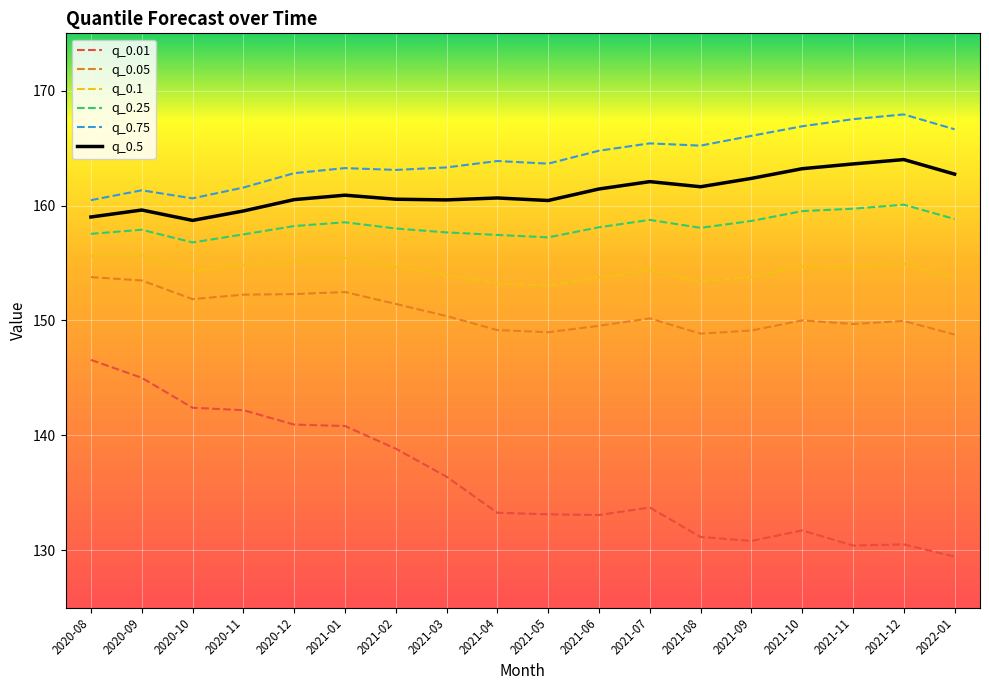

Rank the series at 2021-11 from lowest to highest value.

q_0.01, q_0.05, q_0.1, q_0.25, q_0.5, q_0.75